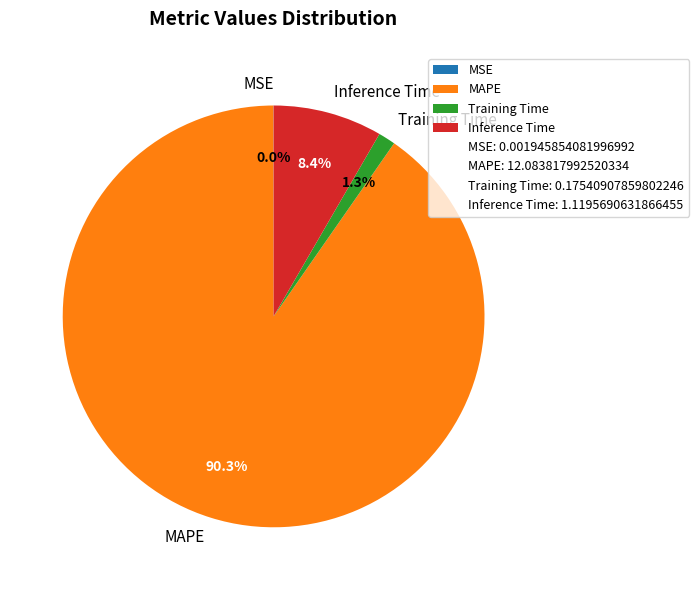

True or false: Inference Time accounts for 8% of the total.

True